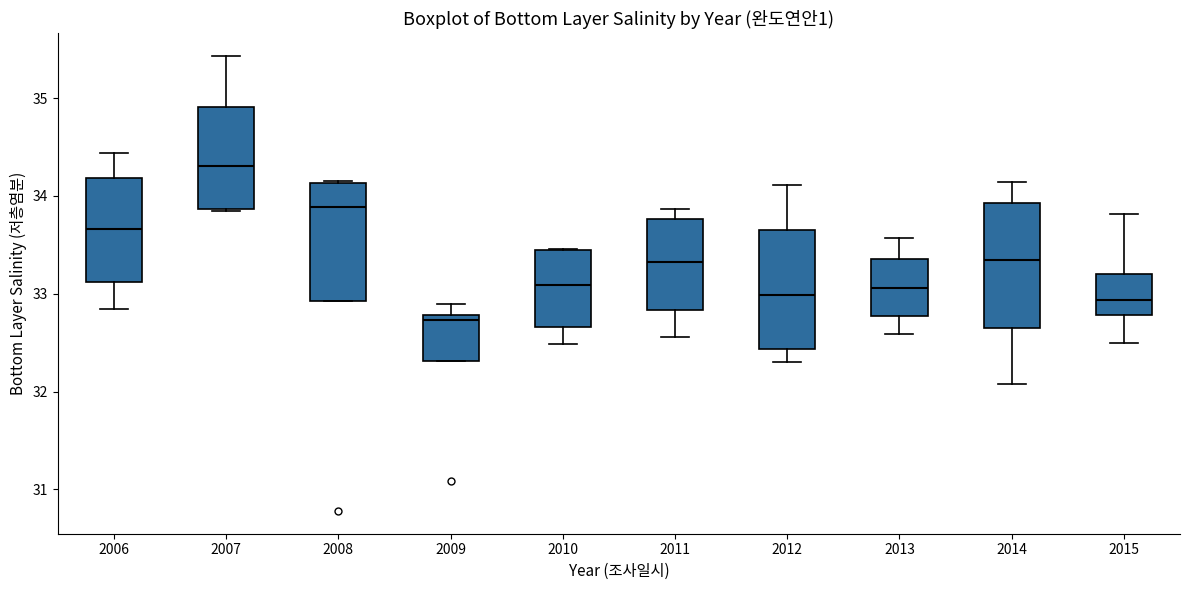

Reading left to right, read every box against the y-axis: the position of its median line, the range the box covers, and the ends of its whiskers. The values are not printed on the chart, so give them approximately, as read against the axis.

2006: median 33.7, box 33.1 to 34.2, whiskers 32.8 to 34.4
2007: median 34.3, box 33.9 to 34.9, whiskers 33.9 to 35.4
2008: median 33.9, box 32.9 to 34.1, whiskers 32.9 to 34.2
2009: median 32.7, box 32.3 to 32.8, whiskers 32.3 to 32.9
2010: median 33.1, box 32.7 to 33.5, whiskers 32.5 to 33.5
2011: median 33.3, box 32.8 to 33.8, whiskers 32.6 to 33.9
2012: median 33.0, box 32.4 to 33.7, whiskers 32.3 to 34.1
2013: median 33.1, box 32.8 to 33.4, whiskers 32.6 to 33.6
2014: median 33.3, box 32.6 to 33.9, whiskers 32.1 to 34.1
2015: median 32.9, box 32.8 to 33.2, whiskers 32.5 to 33.8